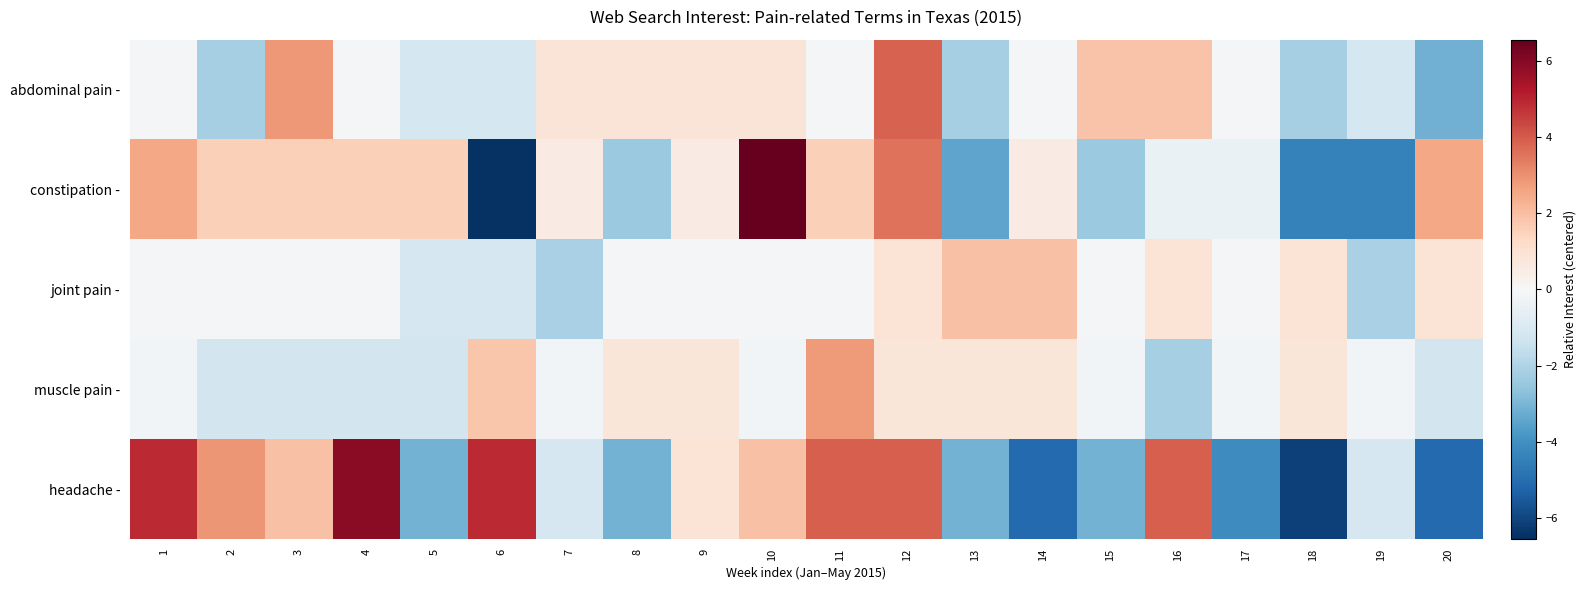

At which category is the sum across all series the highest?

12